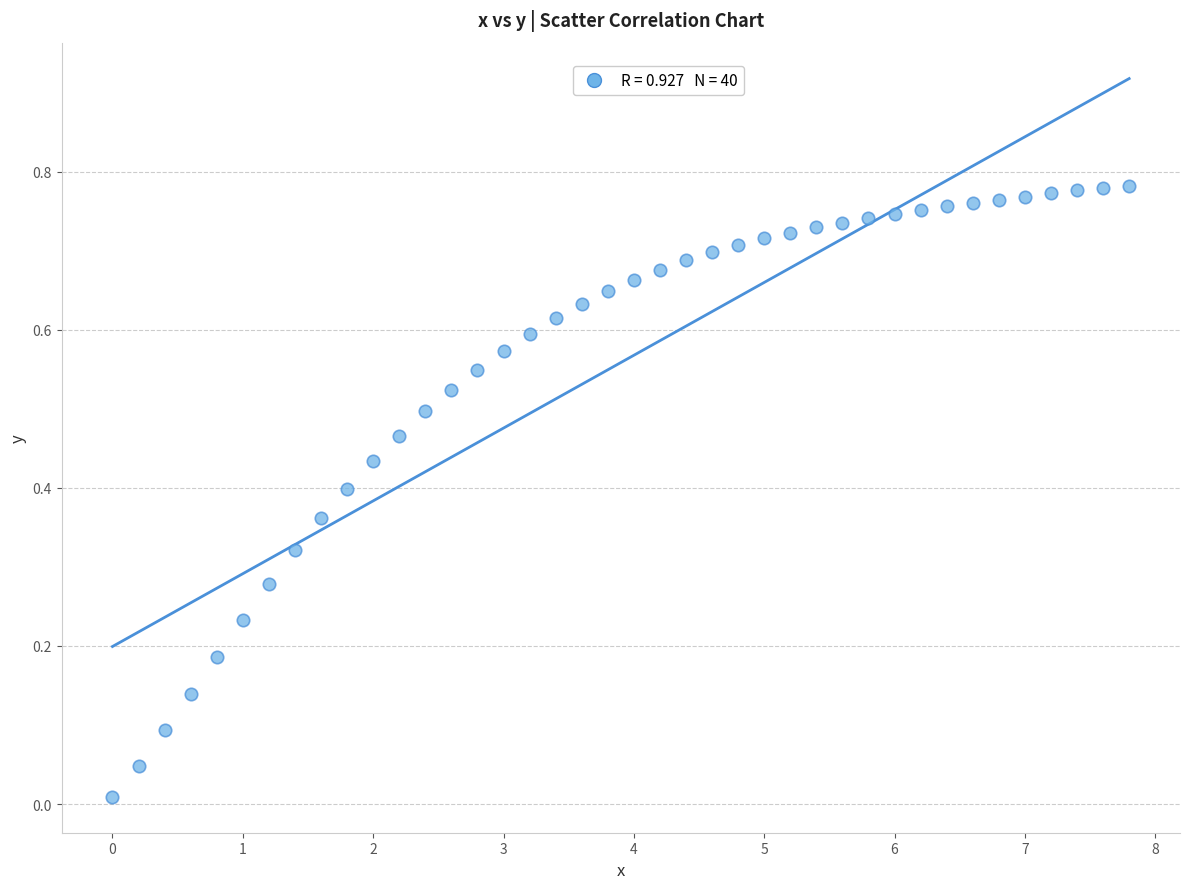

What is the range of X values (max minus min)?

7.8